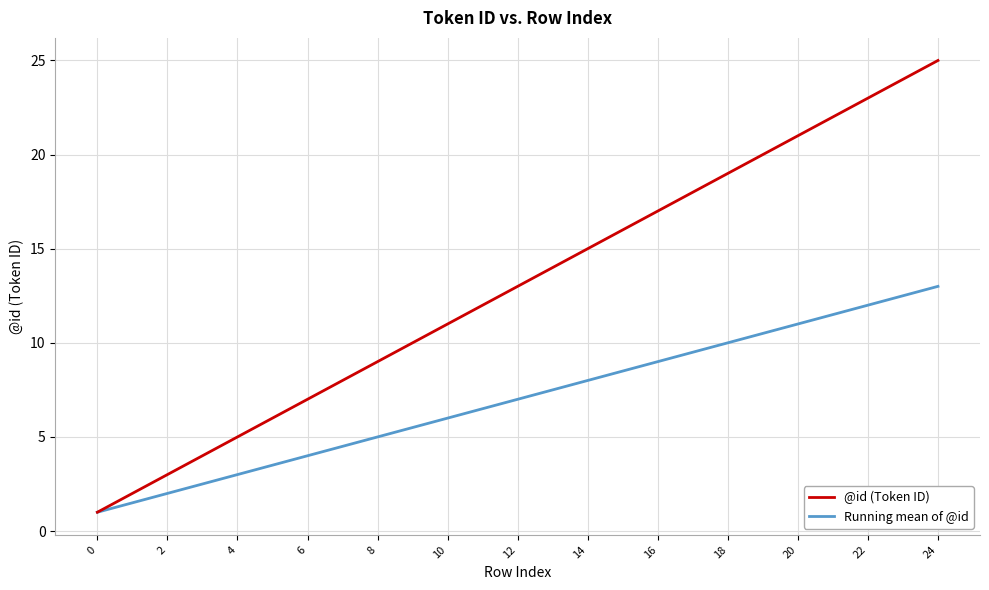

True or false: Running mean of @id has more than 1 interior local peaks.

False